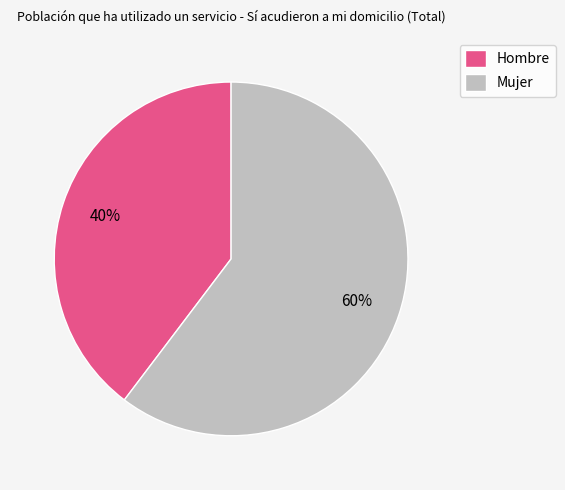

Which category has the biggest portion of the pie?

Mujer